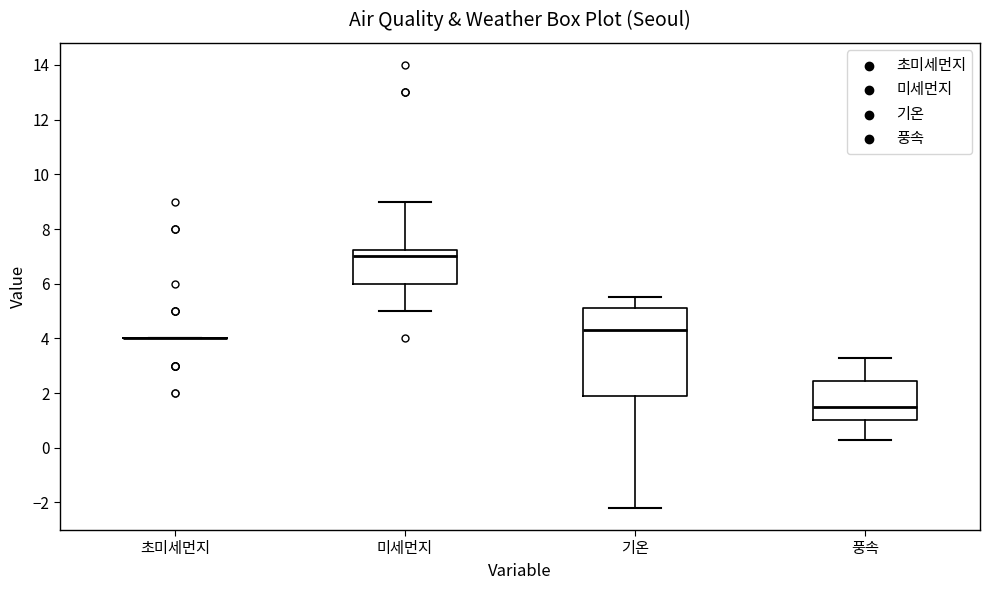

Comparing the boxes themselves (not the whiskers), which one is the tallest?

기온